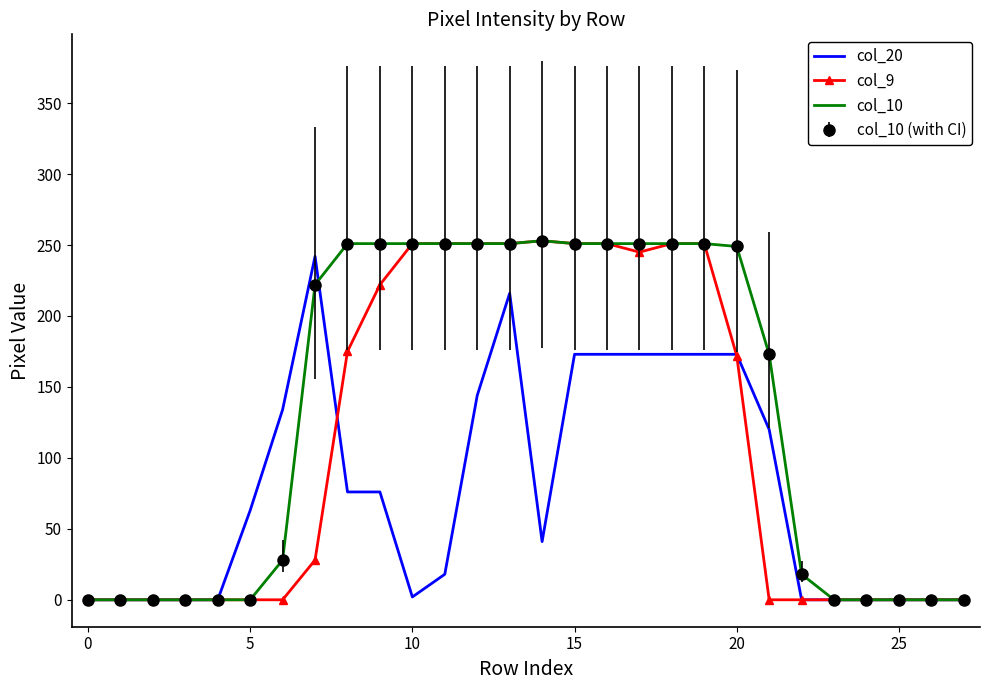

How many categories are shown in the chart?

28